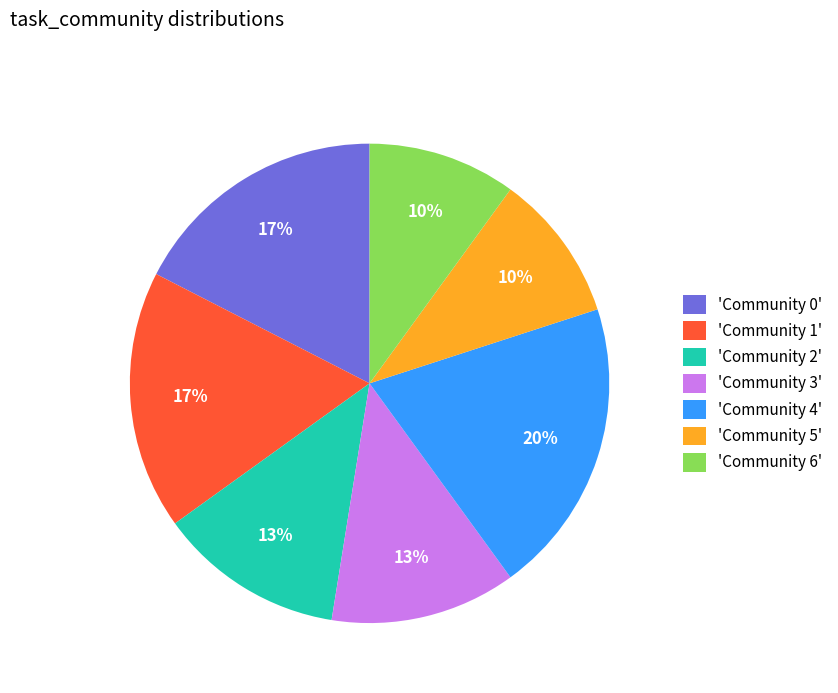

Which has a higher value, 'Community 0' or 'Community 5'?

'Community 0'